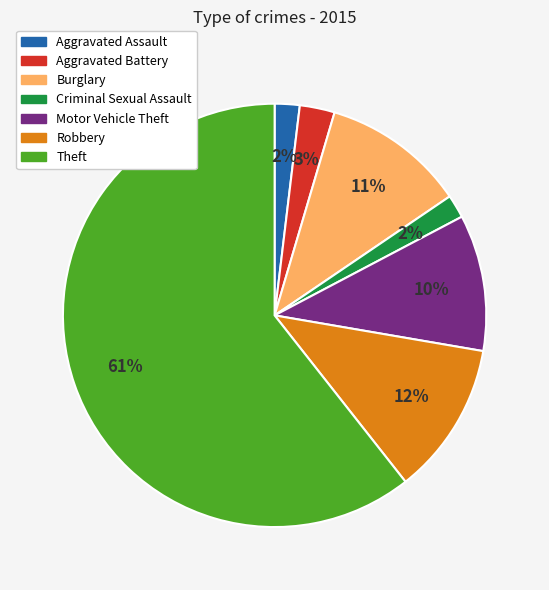

The Motor Vehicle Theft slice represents 4% of the pie. True or false?

False